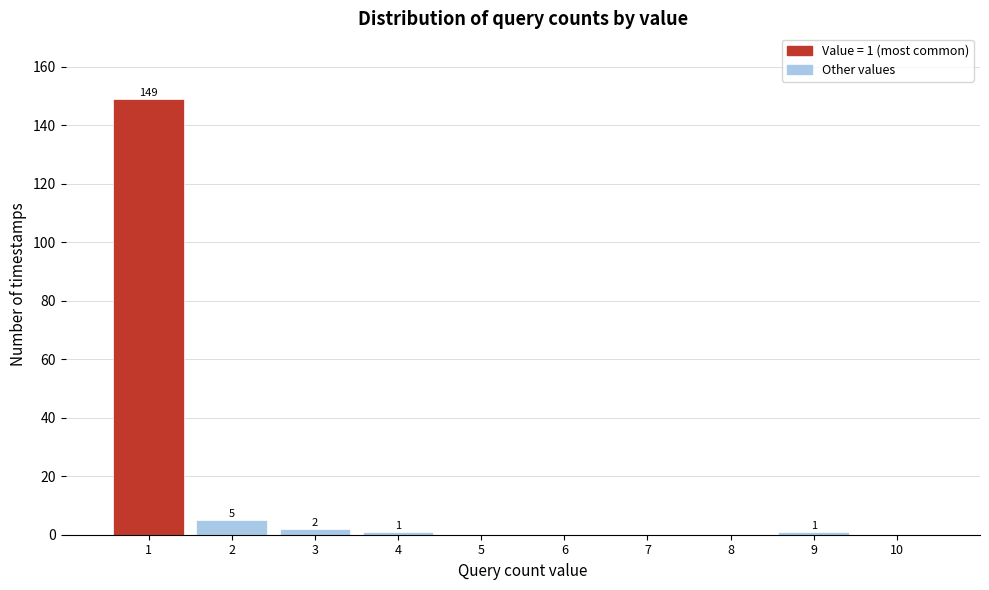

Which range on the x-axis has the tallest bar?

0.5 to 1.5